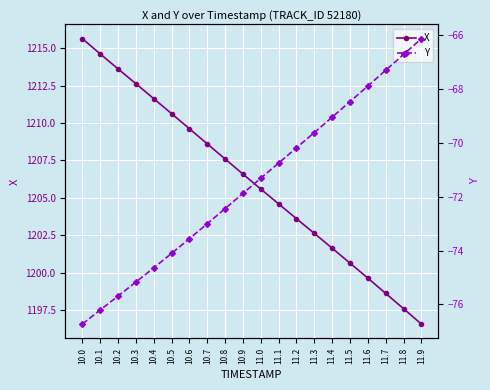

At which category does the chart reach its peak across all series?

10.0